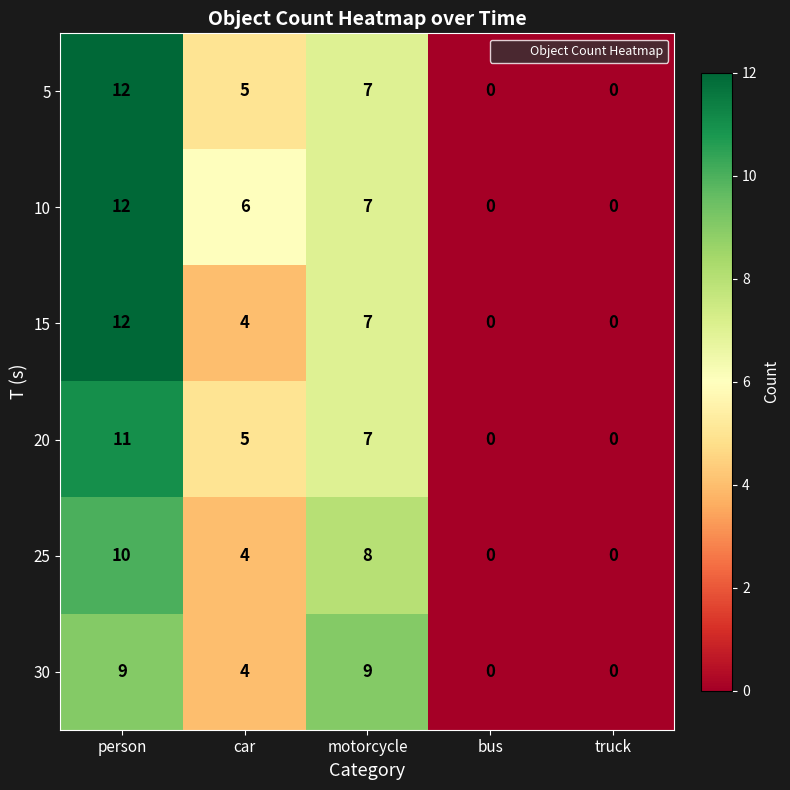

What is the spread (max minus min) of values at person?

3